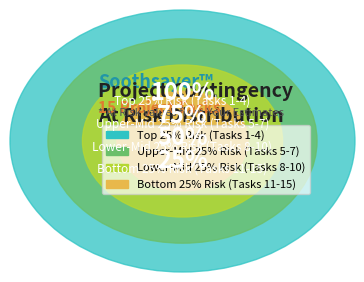

Which has a higher value, Task 10 or Task 2?

Task 2